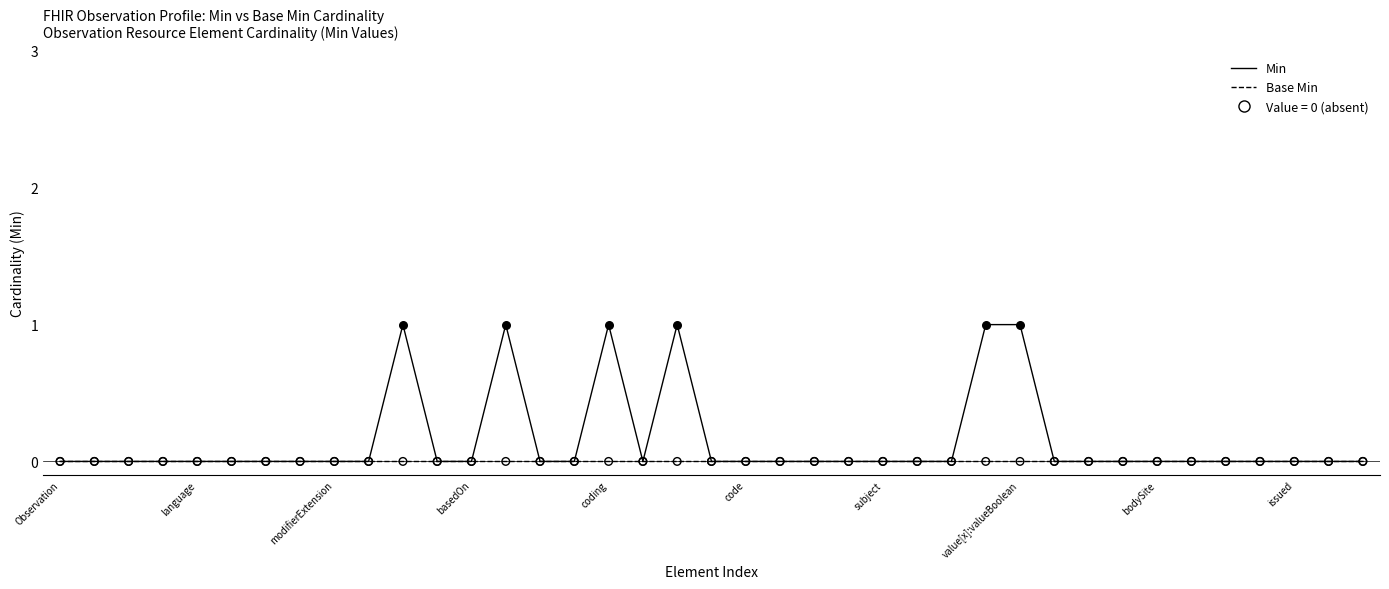

List the series in order of their overall mean, highest first.

Min, Base Min